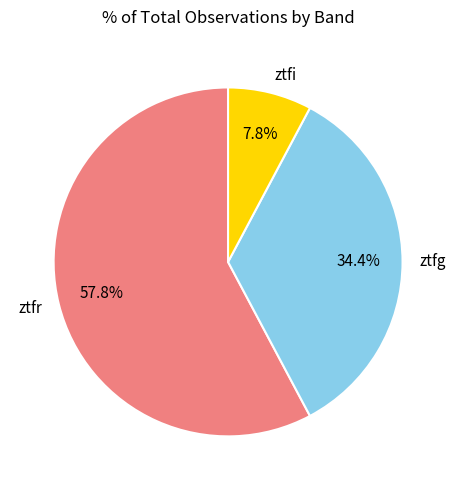

Which category accounts for the majority?

ztfr